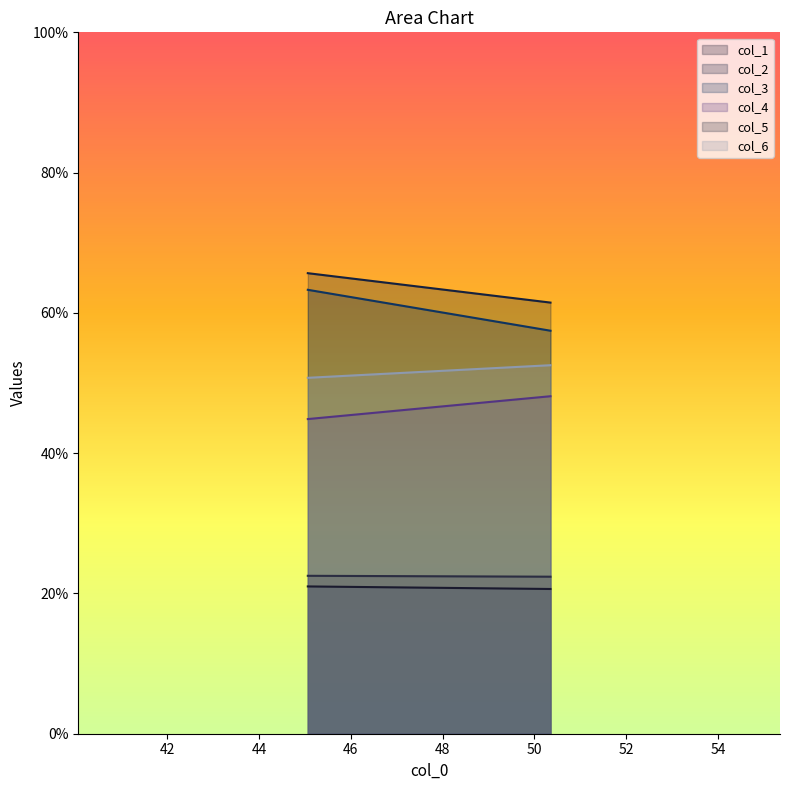

Which category has the lowest value in the col_3 series?

50.34895833